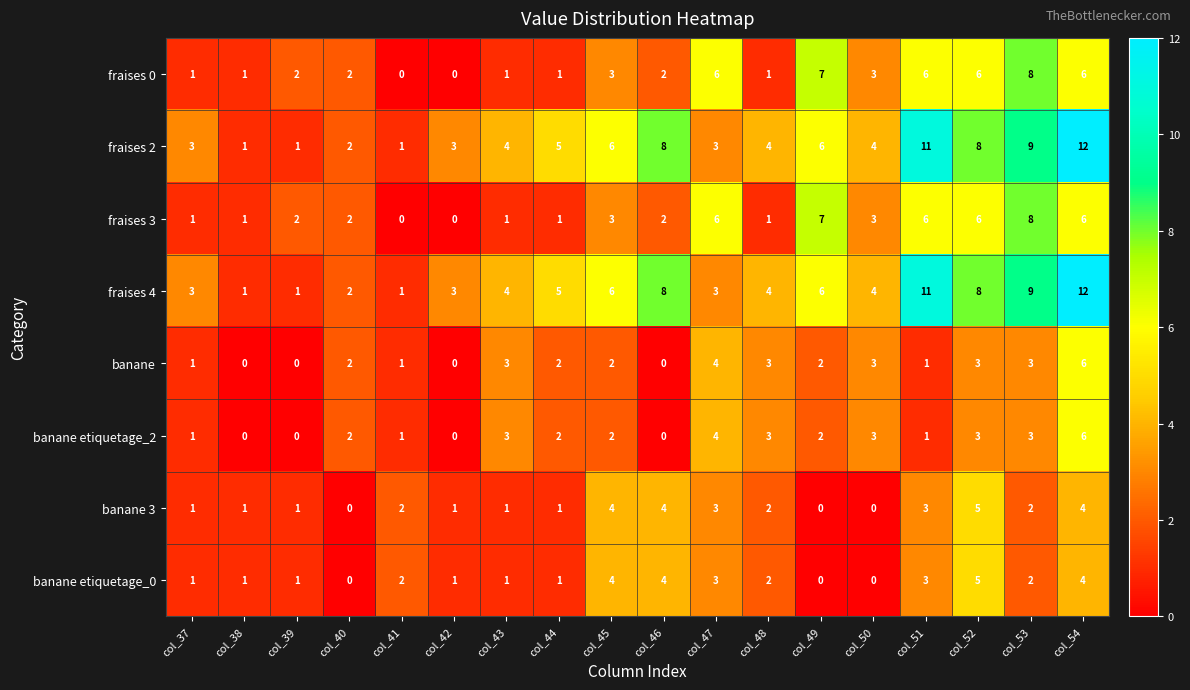

The value of fraises 2 at col_54 is 12. True or false?

True